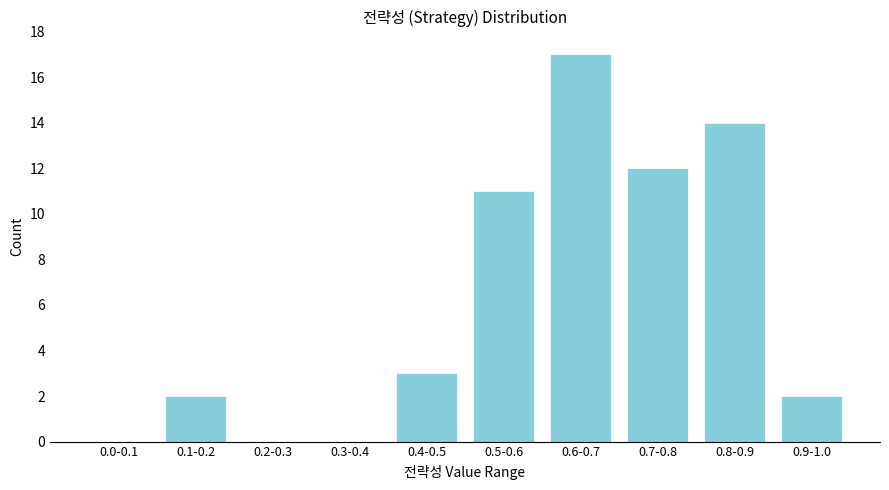

Reading left to right, transcribe all the data shown in this chart.

0.0-0.1=0	0.1-0.2=2	0.2-0.3=0	0.3-0.4=0	0.4-0.5=3	0.5-0.6=11	0.6-0.7=17	0.7-0.8=12	0.8-0.9=14	0.9-1.0=2